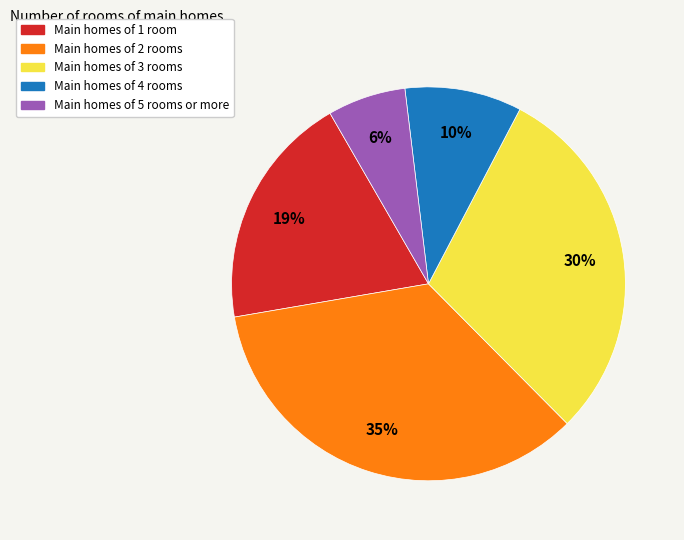

Is there any slice that represents more than half of the pie?

No